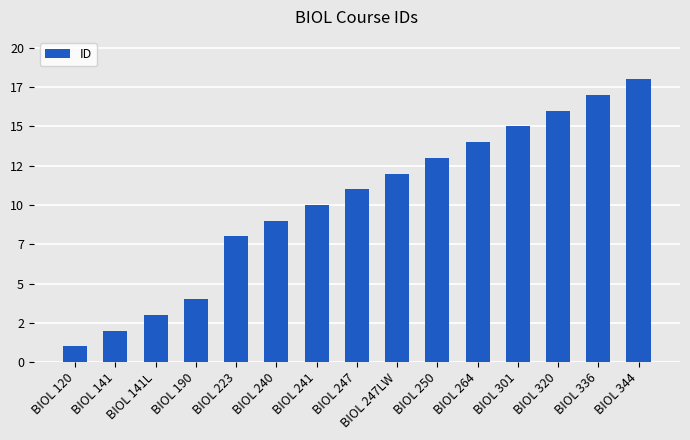

What is the average value?

10